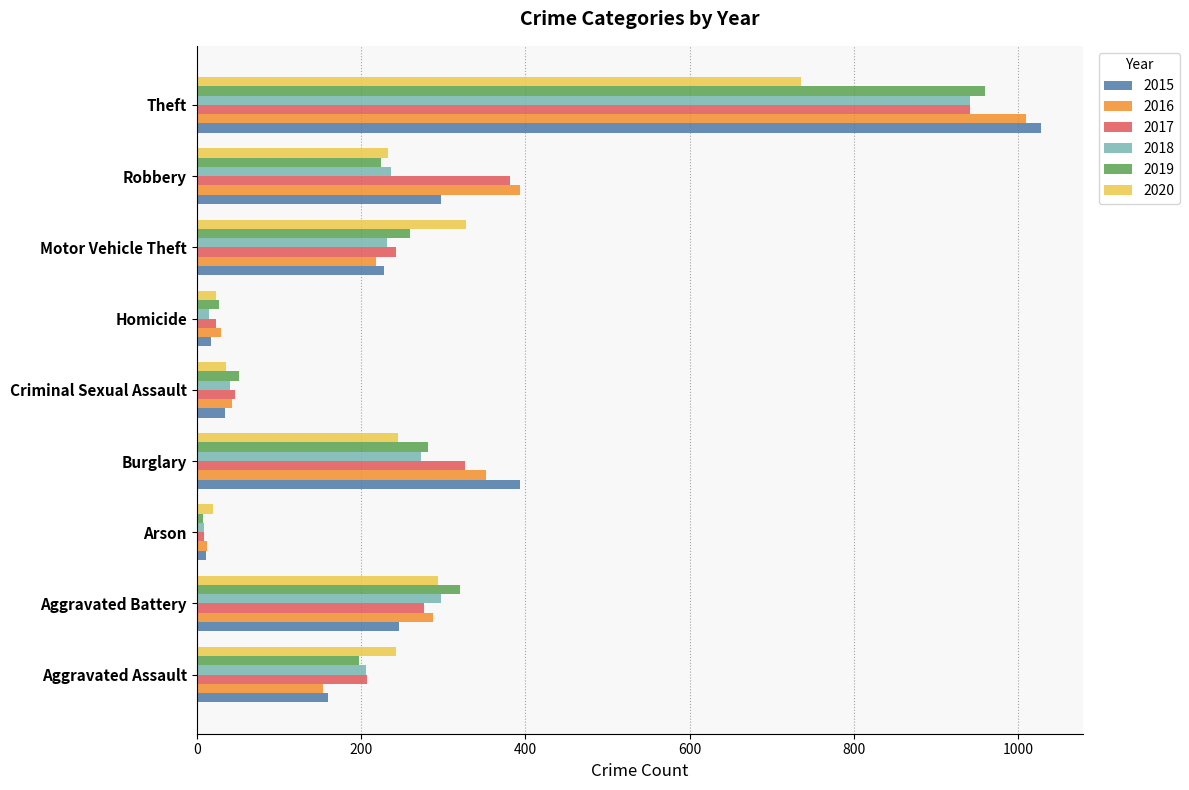

What is the difference between the highest and lowest values at Arson?

12